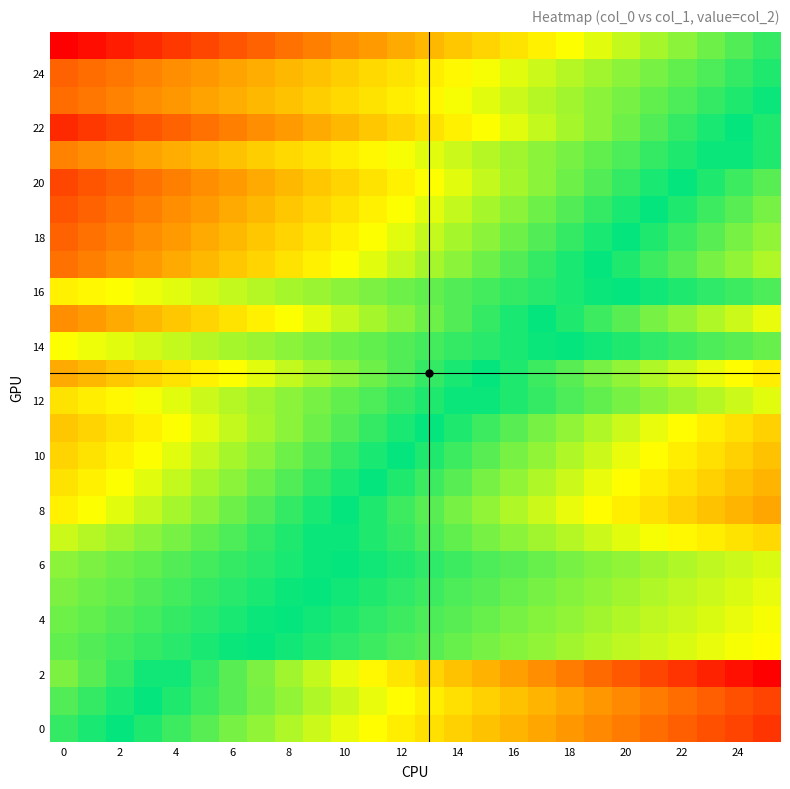

At how many categories does at least one series exceed 0?

26